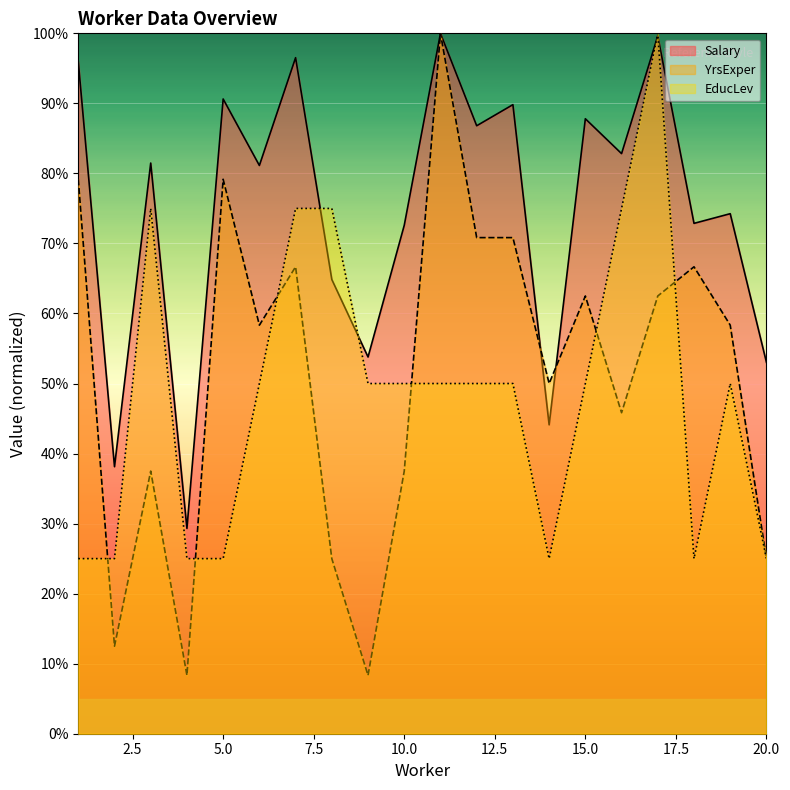

The Salary series shows 0.3 at 4. True or false?

True